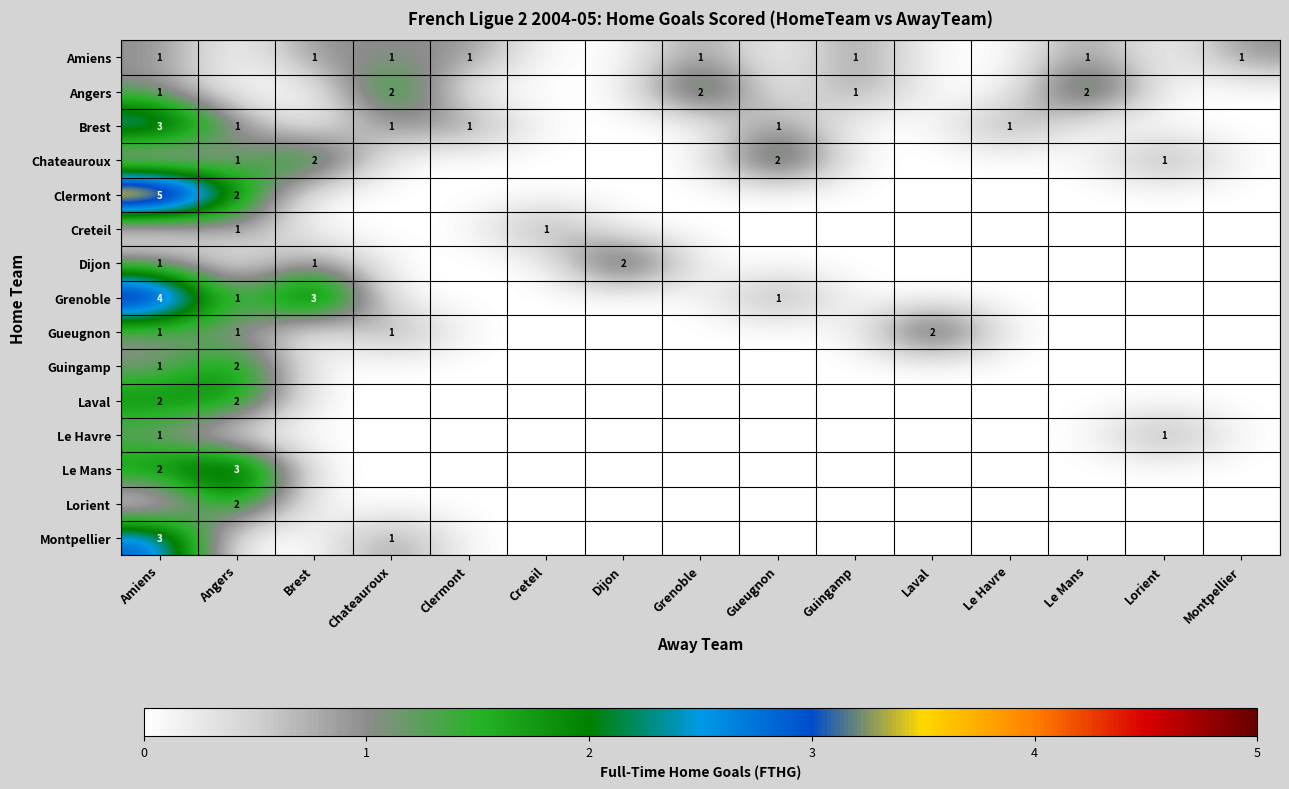

The Brest series shows 1 at Clermont. True or false?

True